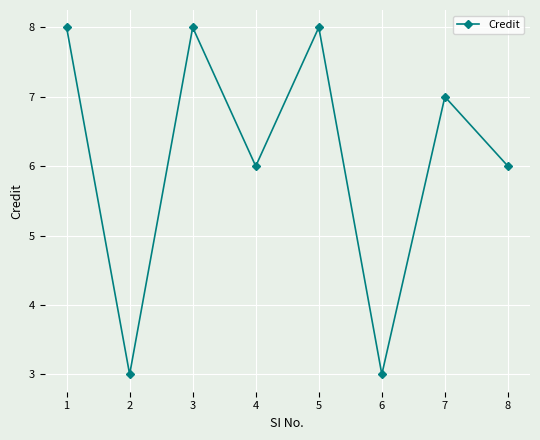

Read the value at 2.

3